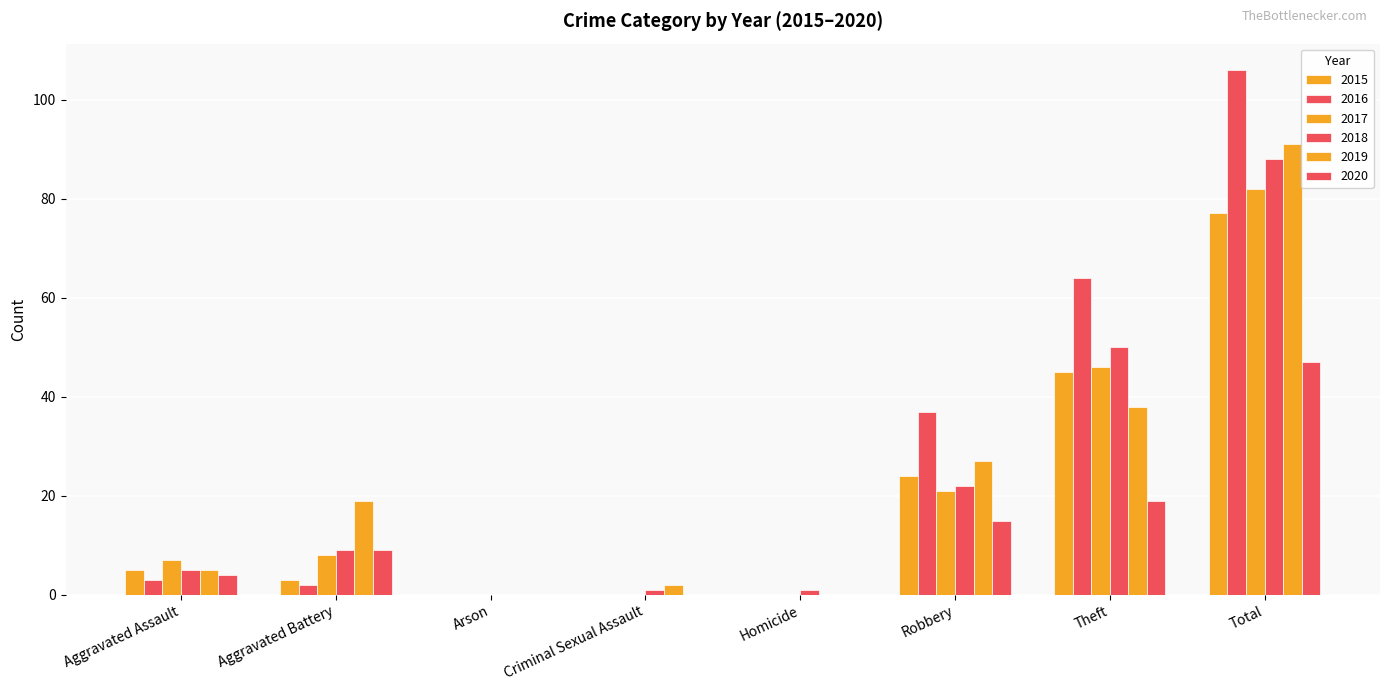

Reading left to right, list all the values displayed in this chart.

2015: Aggravated Assault=5	Aggravated Battery=3	Arson=0	Criminal Sexual Assault=0	Homicide=0	Robbery=24	Theft=45	Total=77
2016: Aggravated Assault=3	Aggravated Battery=2	Arson=0	Criminal Sexual Assault=0	Homicide=0	Robbery=37	Theft=64	Total=106
2017: Aggravated Assault=7	Aggravated Battery=8	Arson=0	Criminal Sexual Assault=0	Homicide=0	Robbery=21	Theft=46	Total=82
2018: Aggravated Assault=5	Aggravated Battery=9	Arson=0	Criminal Sexual Assault=1	Homicide=1	Robbery=22	Theft=50	Total=88
2019: Aggravated Assault=5	Aggravated Battery=19	Arson=0	Criminal Sexual Assault=2	Homicide=0	Robbery=27	Theft=38	Total=91
2020: Aggravated Assault=4	Aggravated Battery=9	Arson=0	Criminal Sexual Assault=0	Homicide=0	Robbery=15	Theft=19	Total=47